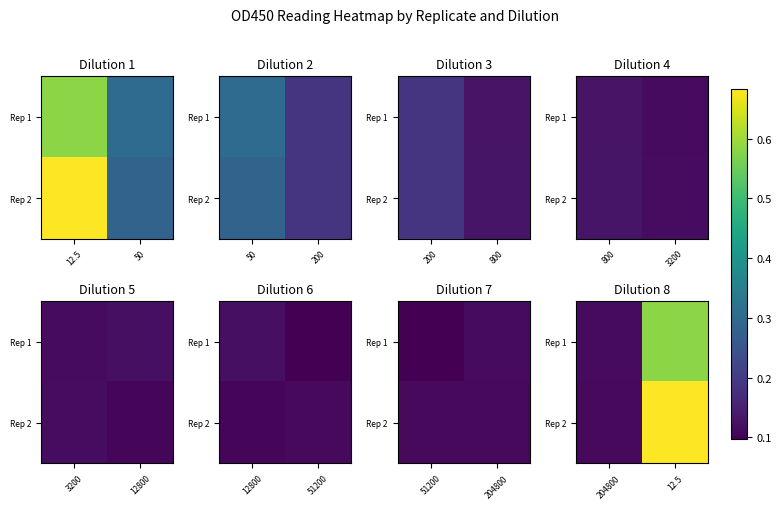

What is the spread (max minus min) of values at 12.5?

0.1